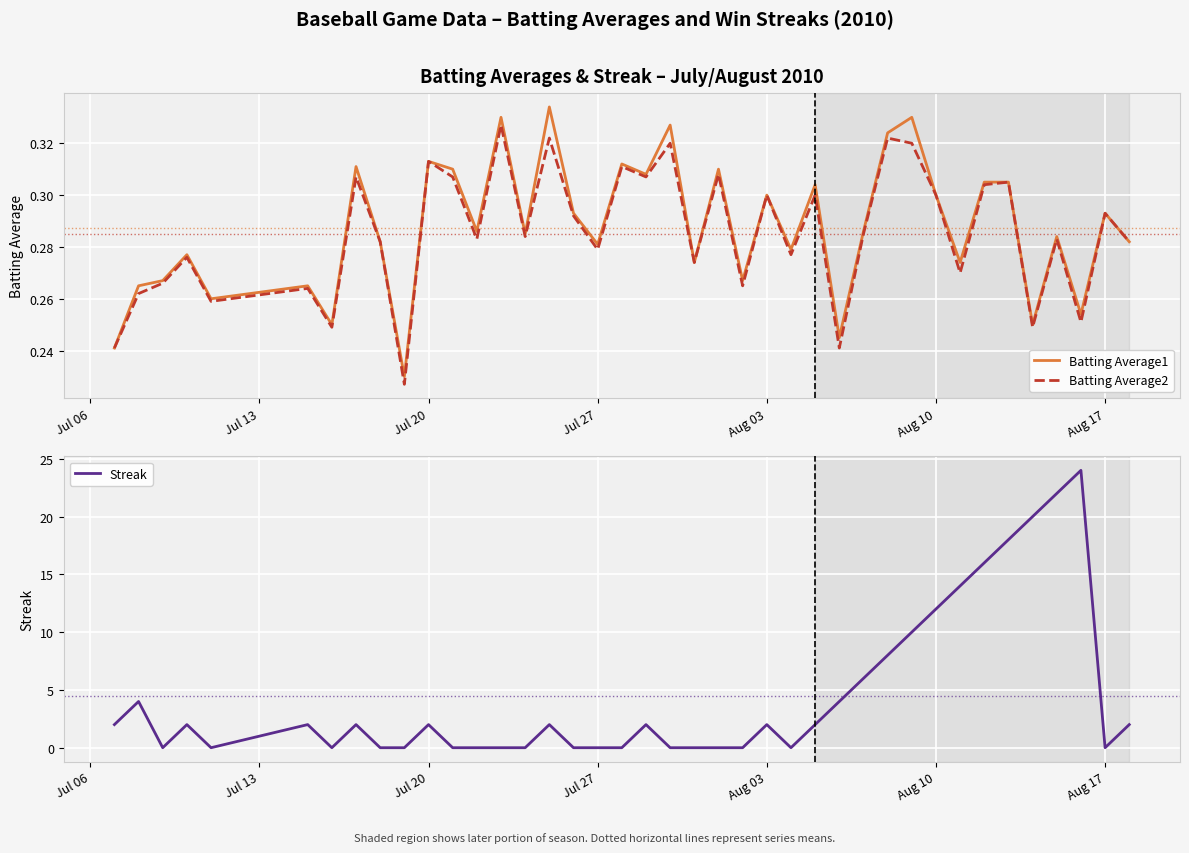

What is the highest value of the Streak series?

24